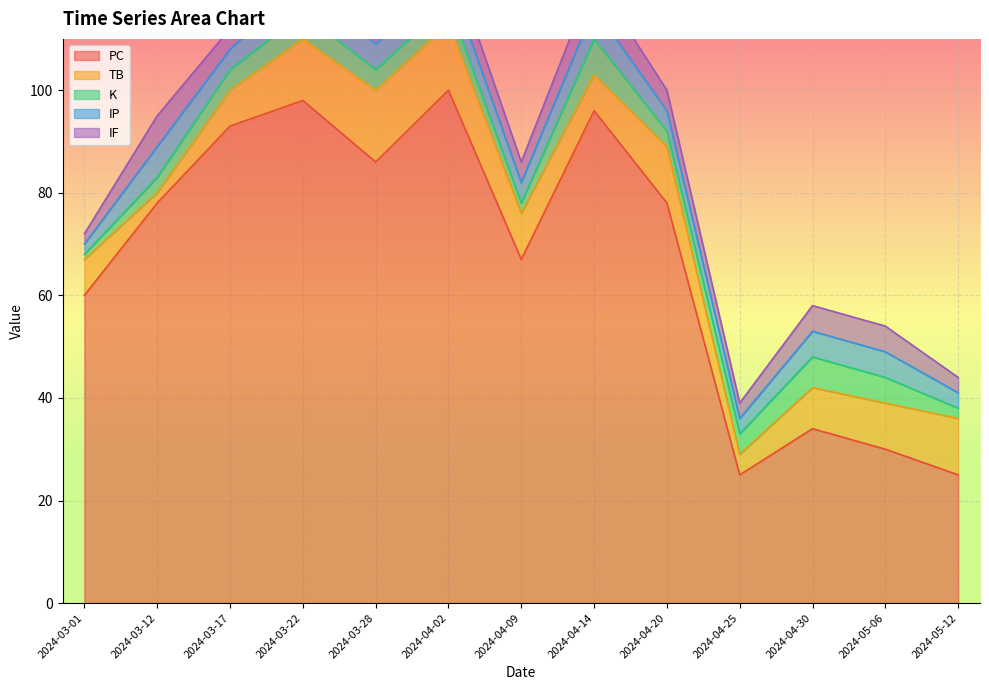

True or false: IP and PC cross at least once.

False